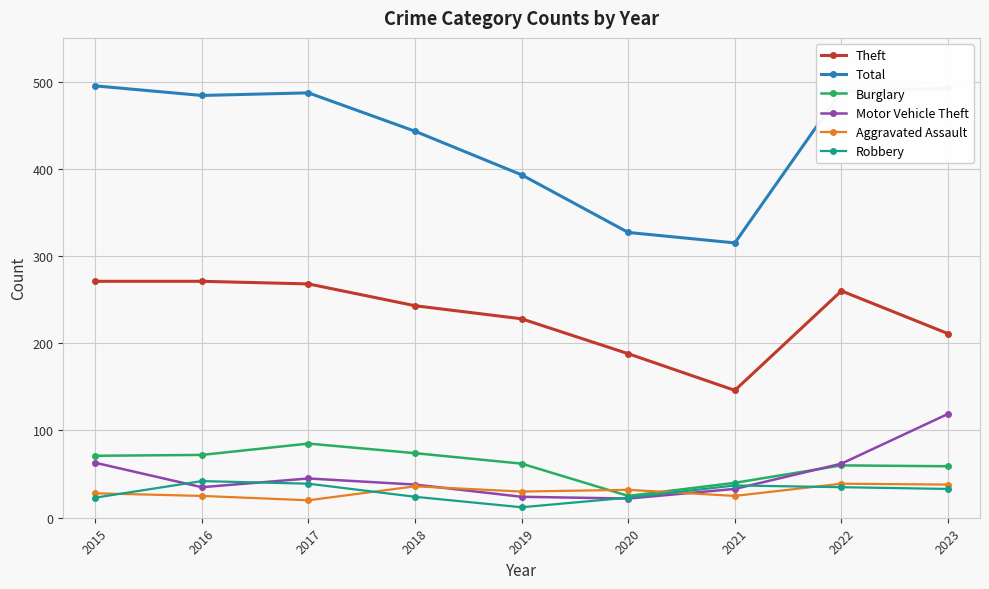

How many interior local valleys does the Motor Vehicle Theft series have?

2